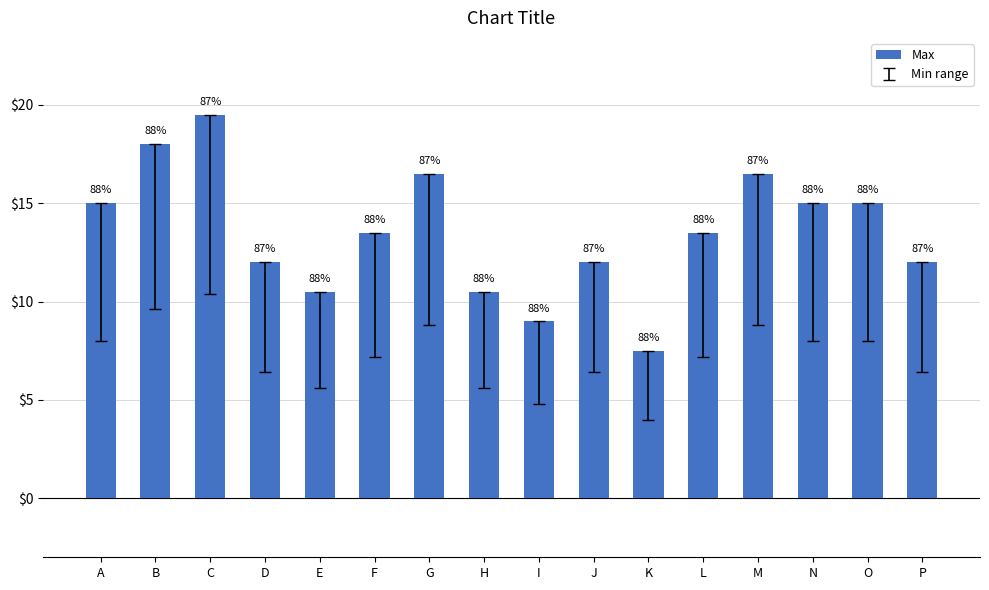

True or false: the data shows 15.0 at O.

True